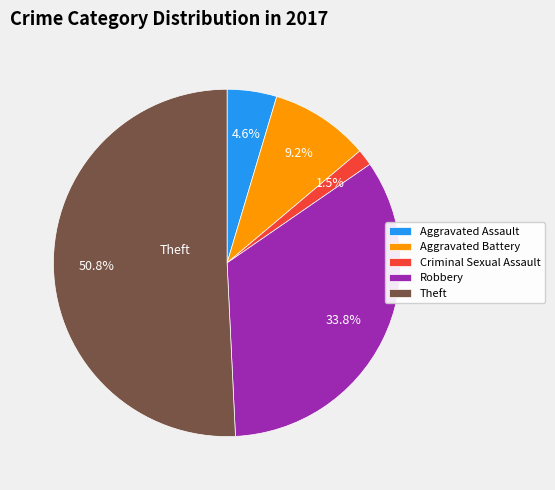

How many slices are in this pie chart?

5